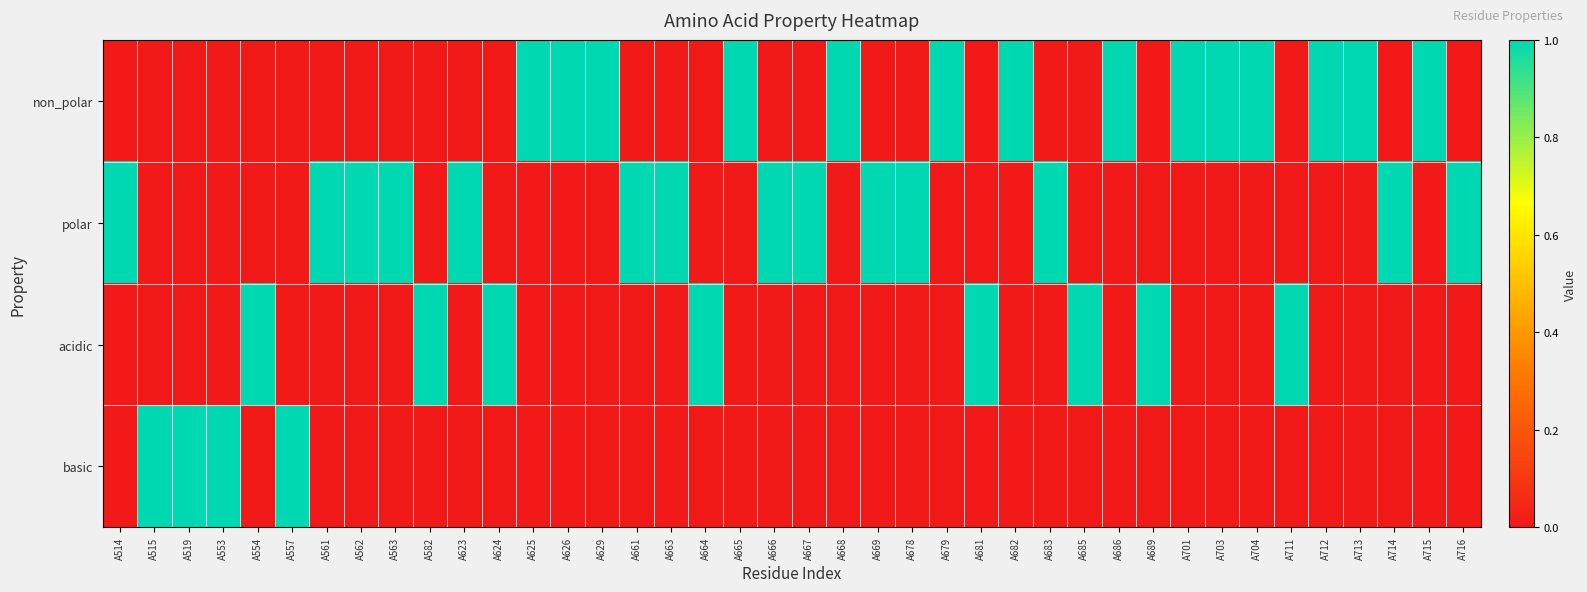

Which series has the largest range (max minus min)?

non_polar